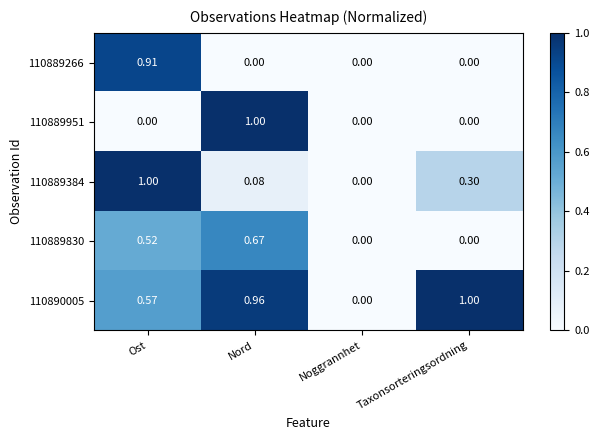

Count the number of data series in this chart.

5